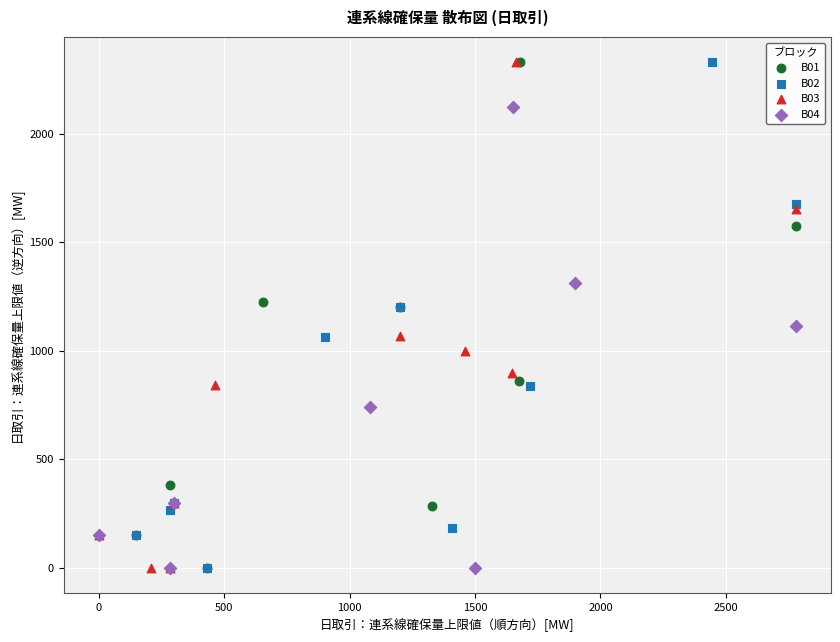

What are all the series names shown in the legend?

B01, B02, B03, B04